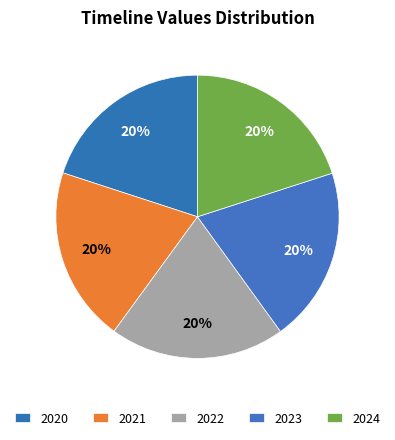

Is the sum of 2024 and 2021 greater than half?

No